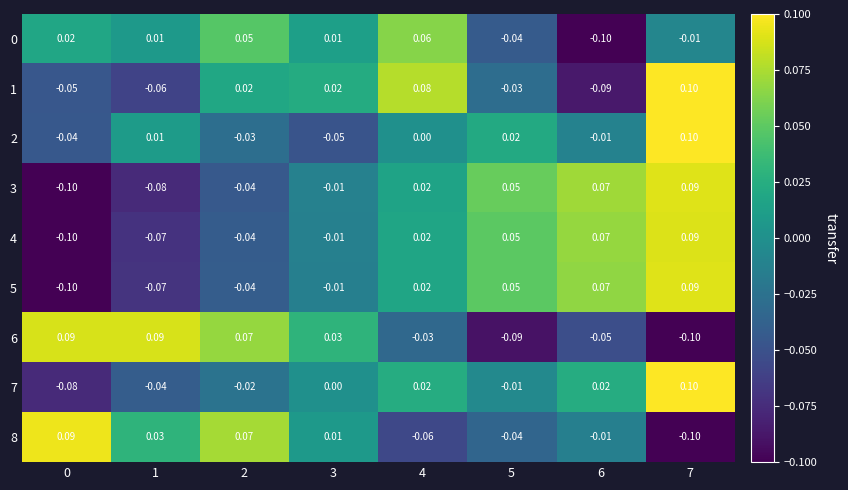

Is the value of 5 at 6 greater than the value of 6 at 5?

Yes